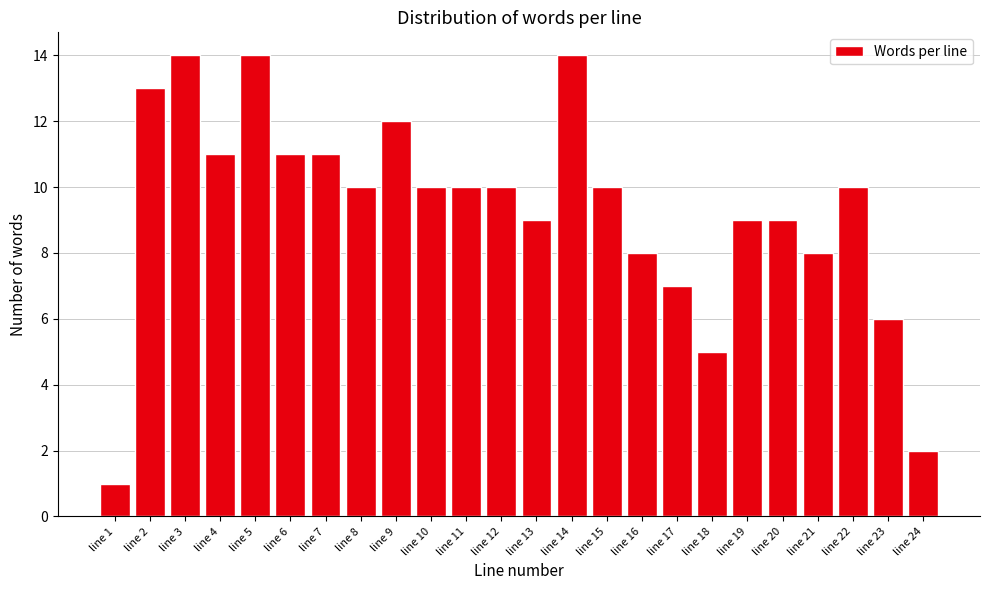

Reading left to right, transcribe all the data shown in this chart.

1	13	14	11	14	11	11	10	12	10	10	10	9	14	10	8	7	5	9	9	8	10	6	2